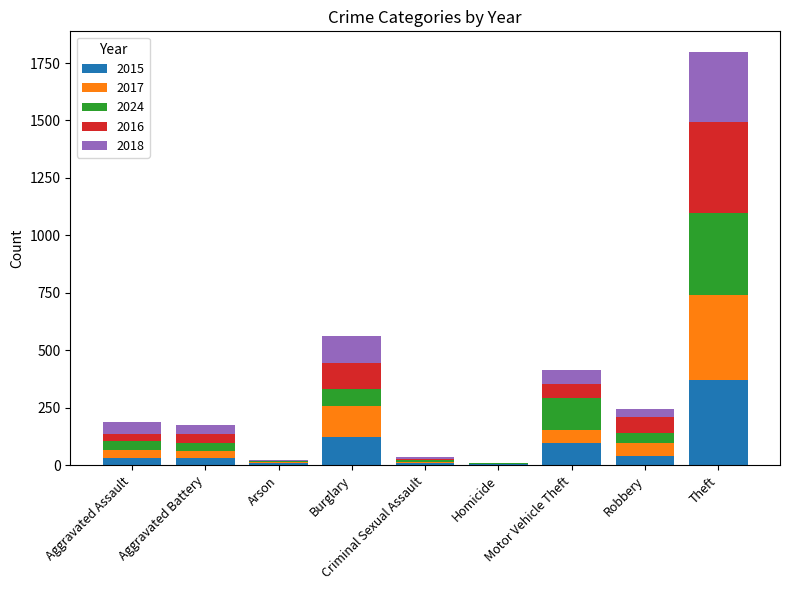

What is the maximum value for 2015?

369